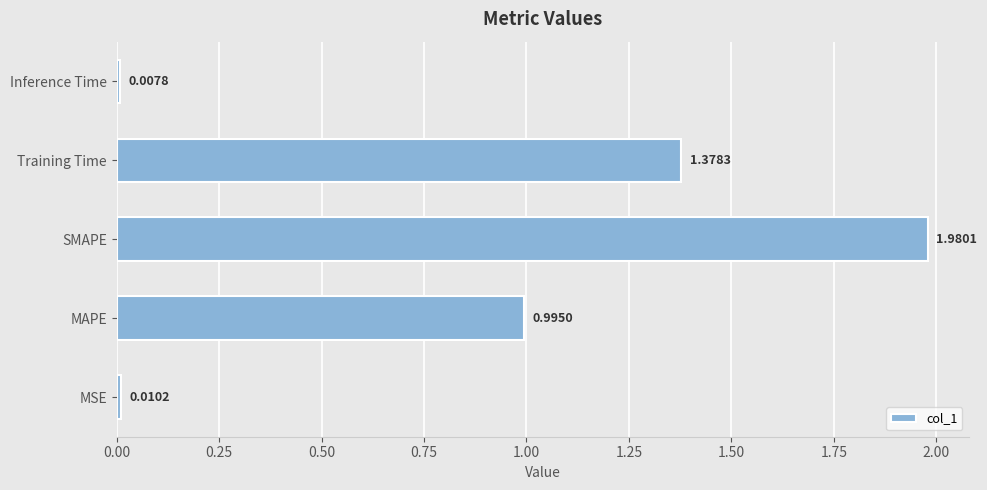

List the labels in order of value, smallest first.

Inference Time, MSE, MAPE, Training Time, SMAPE